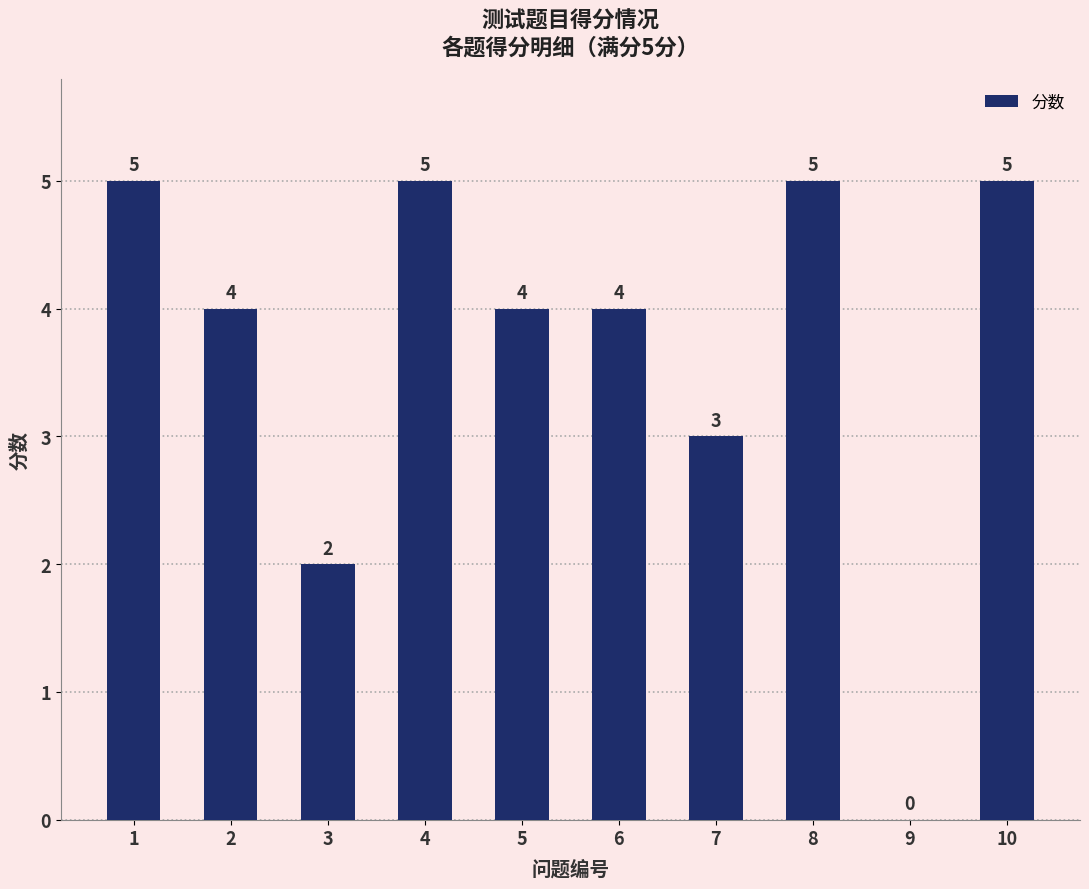

At which label does the data first exceed 4?

1